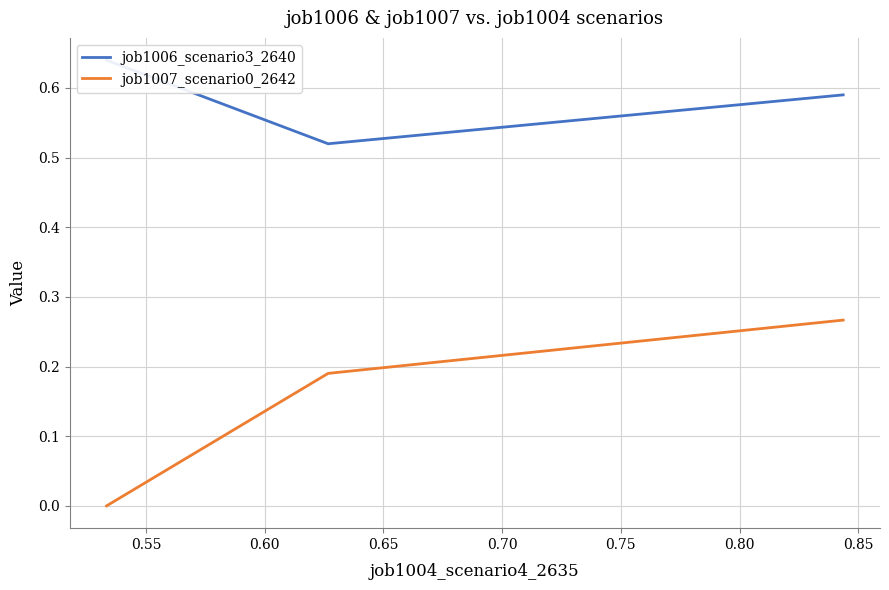

List the series in order of their peak value, highest first.

job1006_scenario3_2640, job1007_scenario0_2642